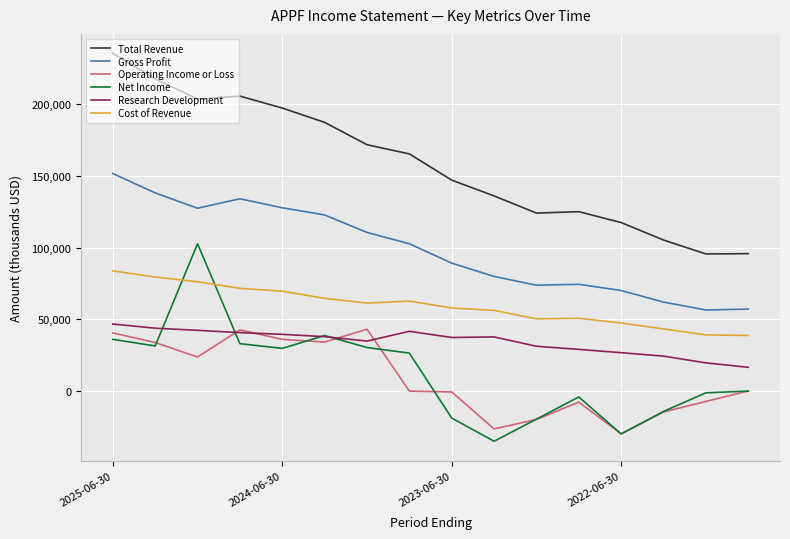

True or false: Cost of Revenue and Operating Income or Loss cross at least once.

False